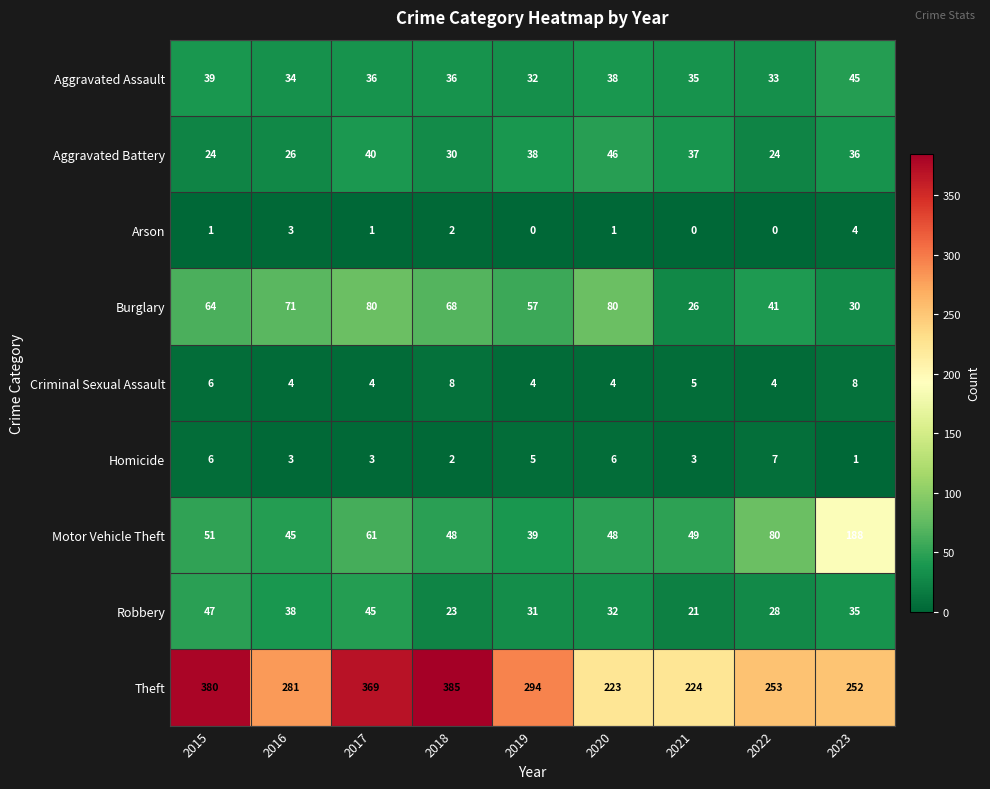

Which series has the largest range (max minus min)?

Theft